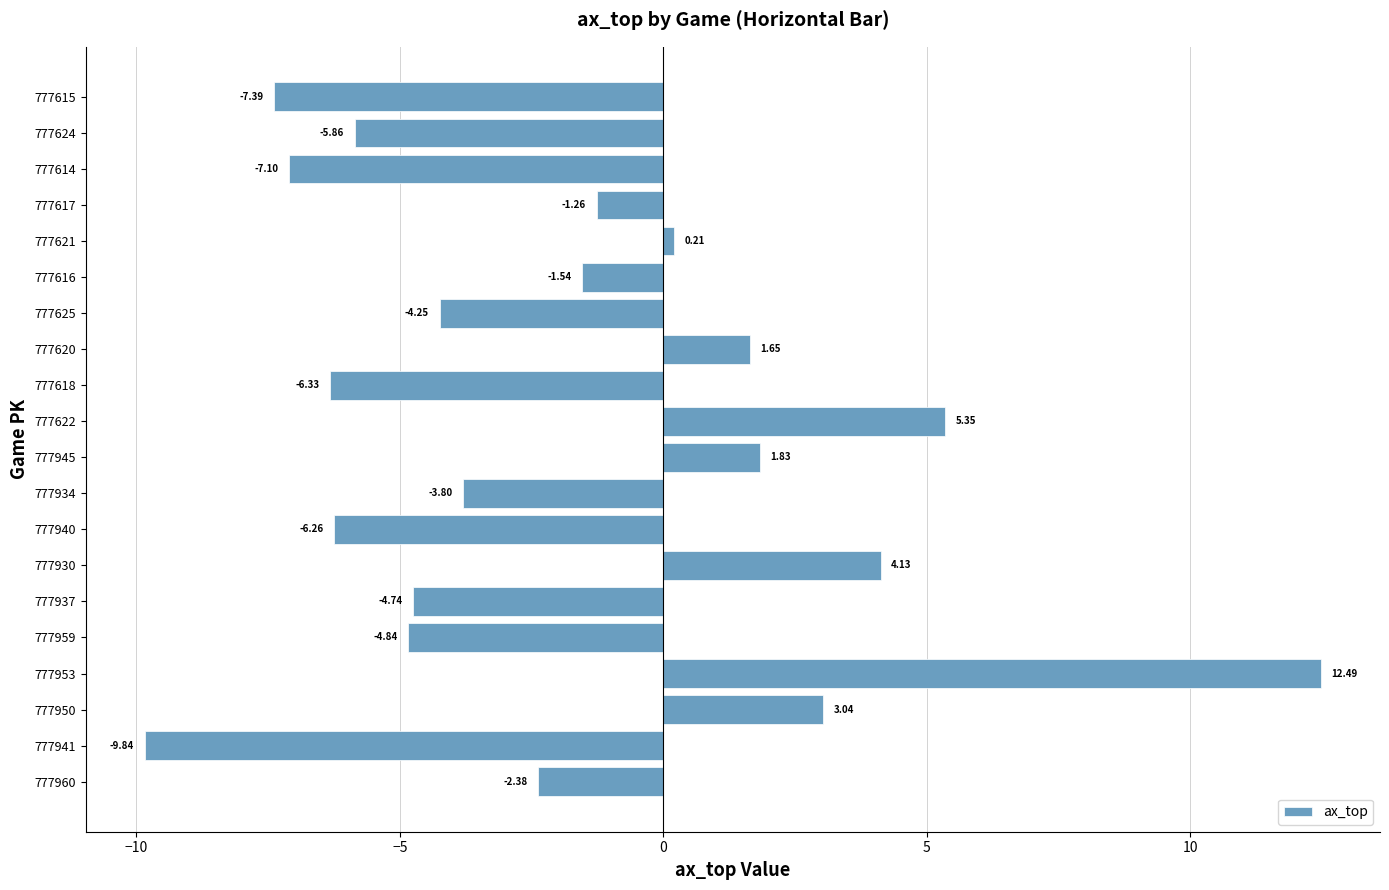

What is the difference between the maximum and minimum values?

22.3